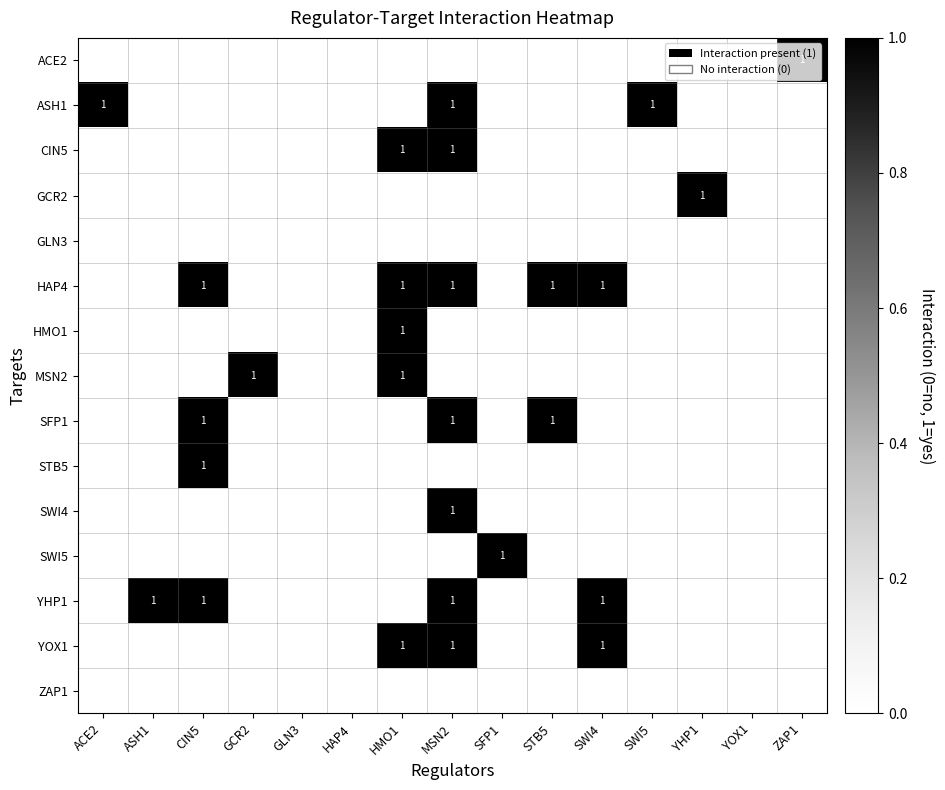

Is it true that ASH1 equals 1 at SWI5?

True